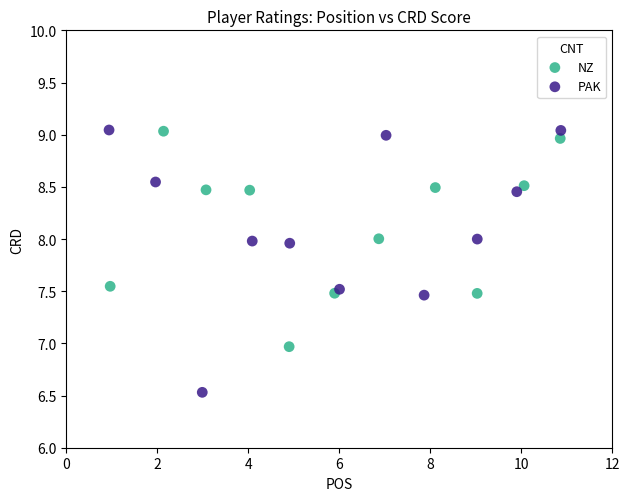

Which series has the widest spread of Y values?

PAK